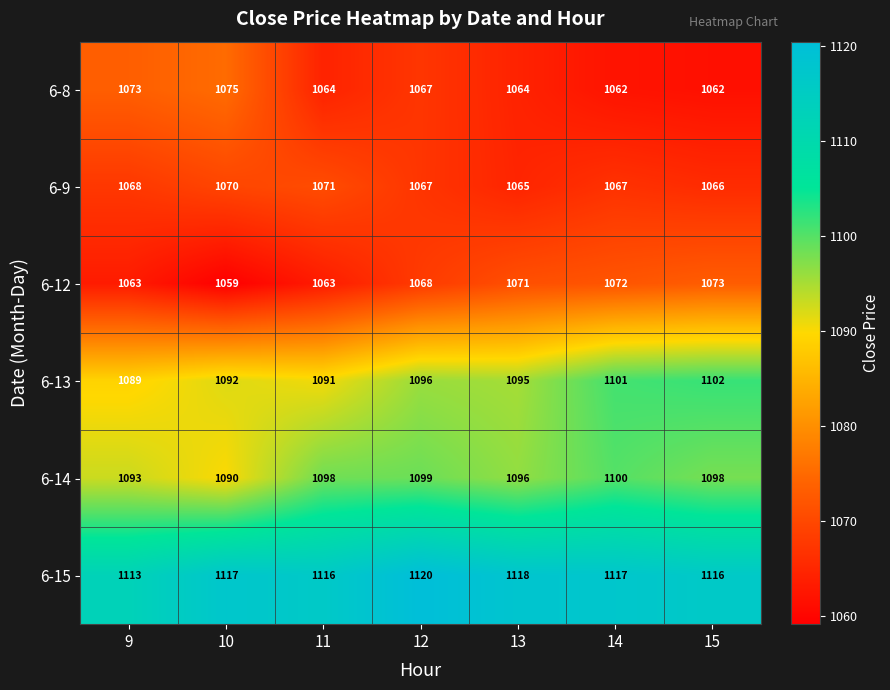

What is the approximate value of 6-8 at 15?

1062